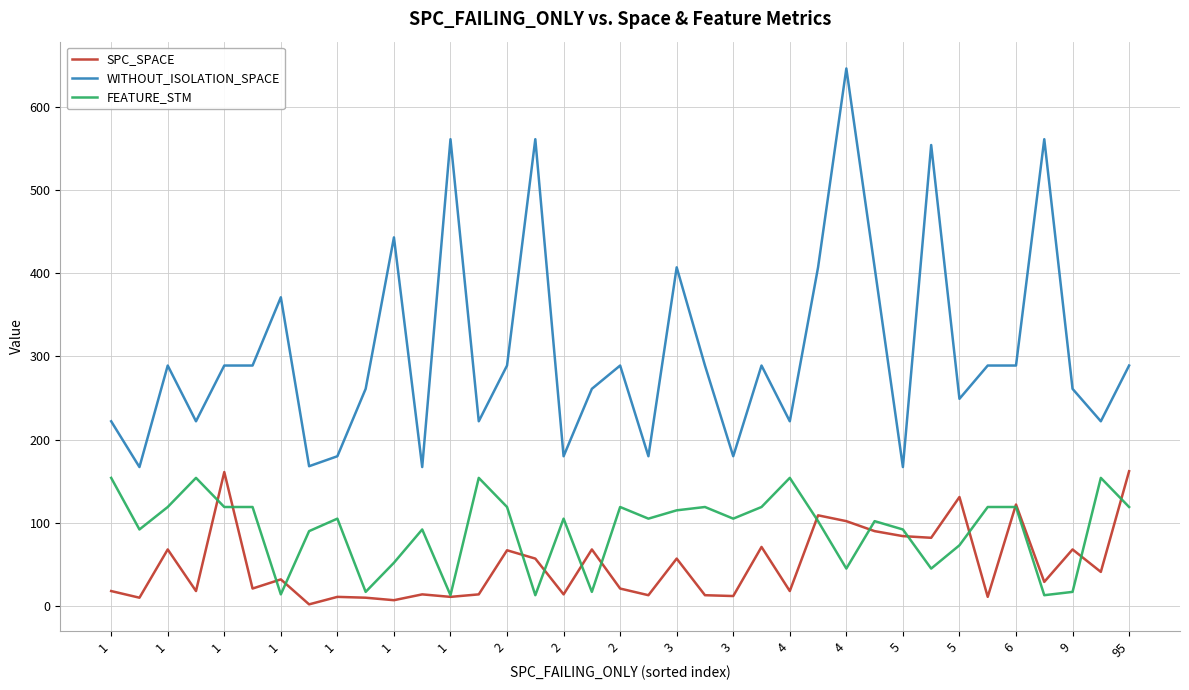

What is the highest value of the SPC_SPACE series?

162